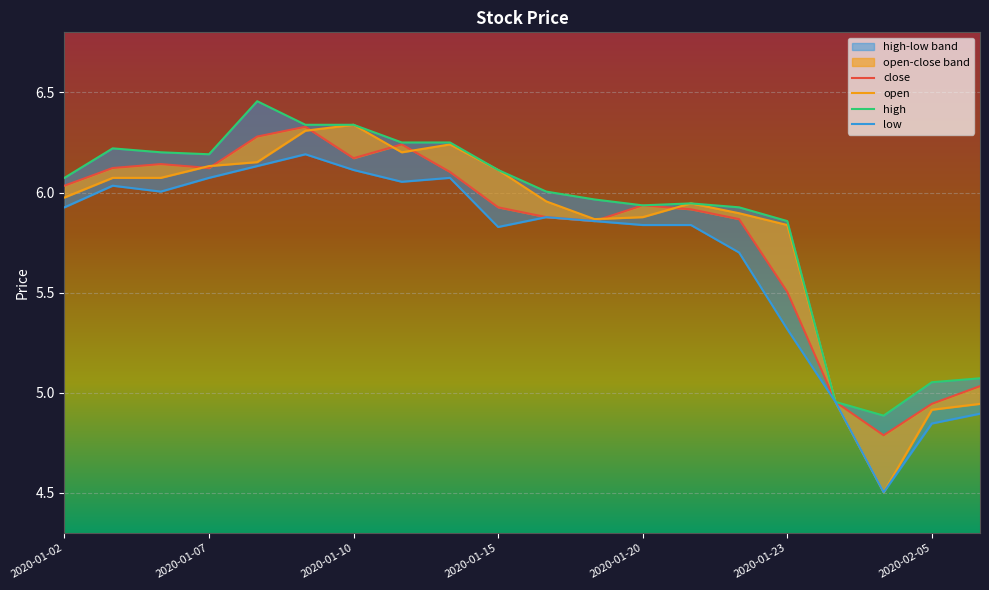

What is the sum of the close values at 2020-01-15 and 2020-01-06?

12.1